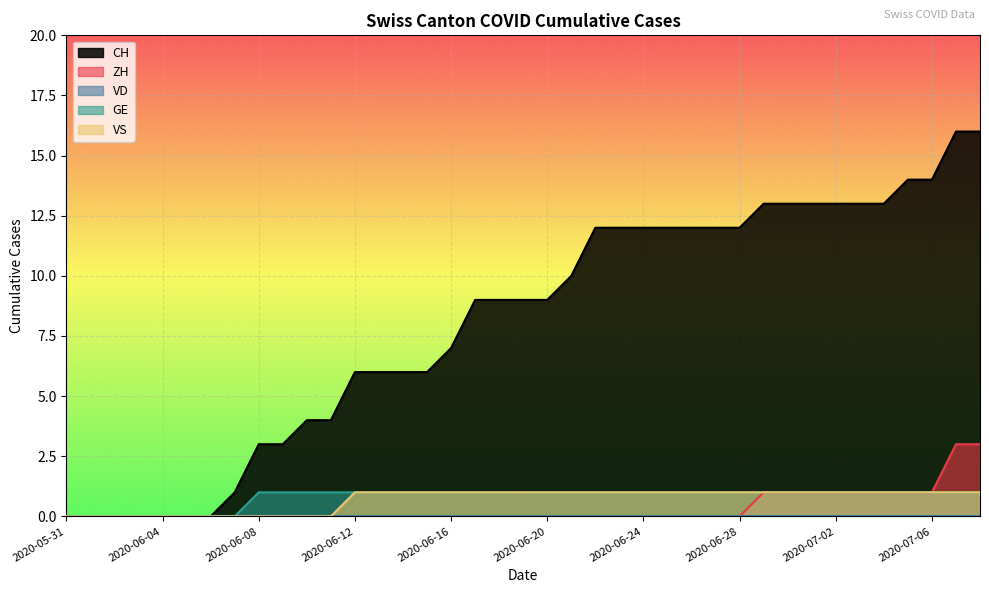

True or false: GE has more than 2 points higher than both neighbors.

False